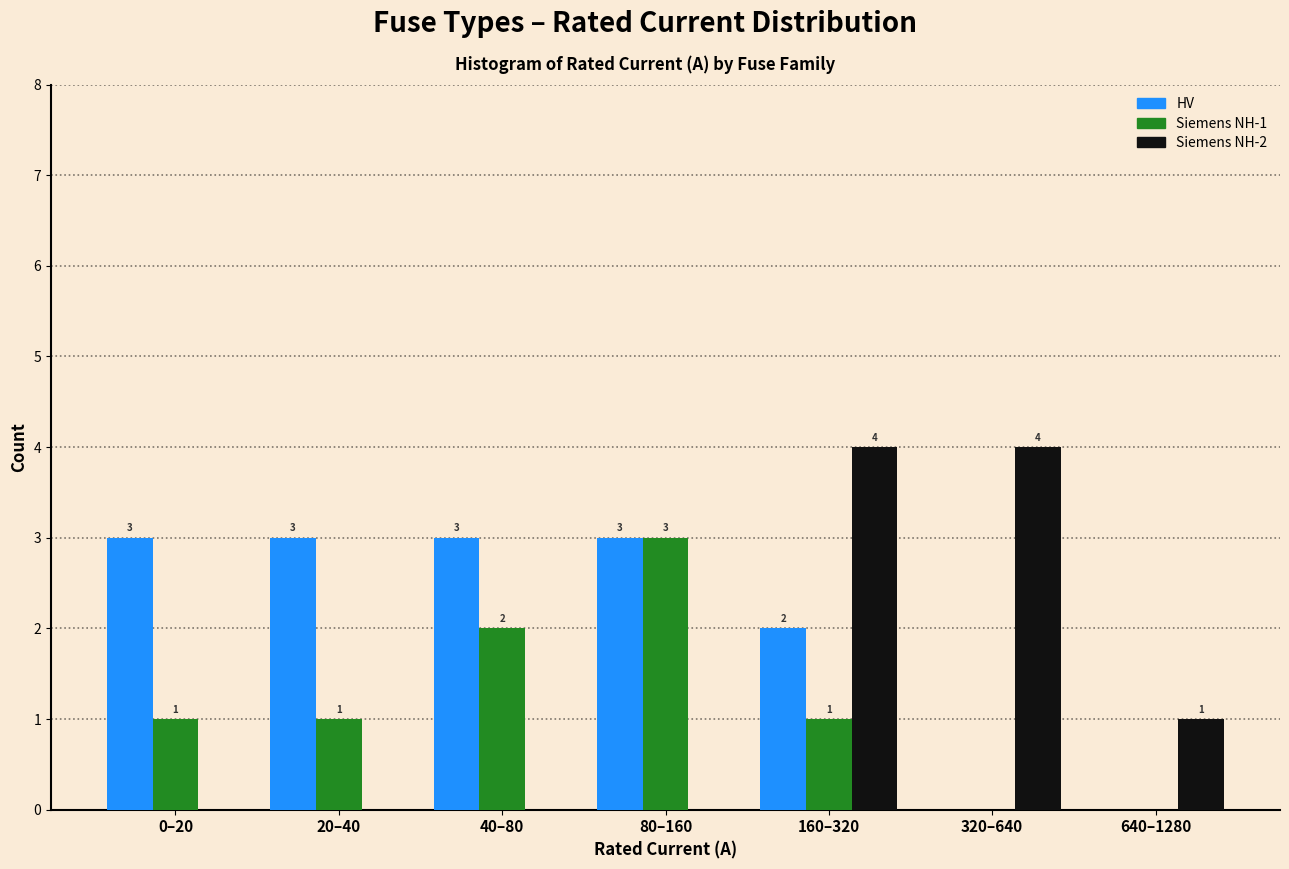

Reading left to right, list all the values displayed in this chart.

HV: 0–20=3	20–40=3	40–80=3	80–160=3	160–320=2	320–640=0	640–1280=0
Siemens NH-1: 0–20=1	20–40=1	40–80=2	80–160=3	160–320=1	320–640=0	640–1280=0
Siemens NH-2: 0–20=0	20–40=0	40–80=0	80–160=0	160–320=4	320–640=4	640–1280=1